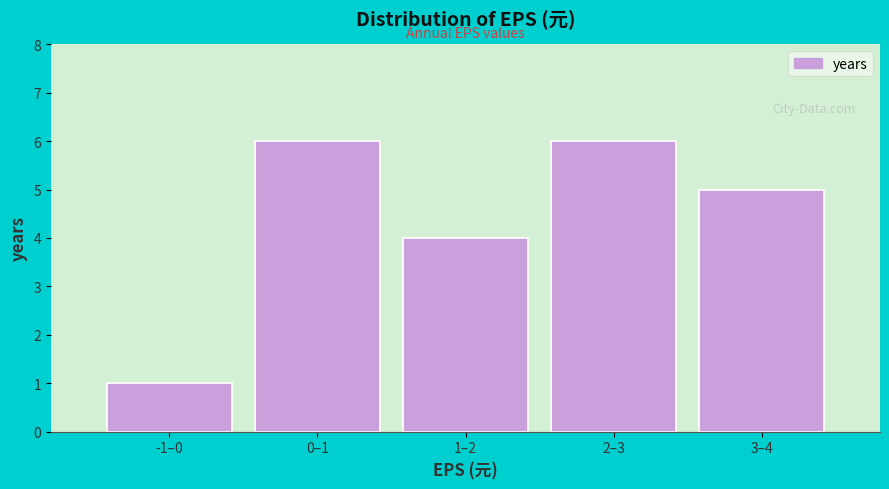

Reading left to right, what are all the values shown in this chart?

-1–0=1	0–1=6	1–2=4	2–3=6	3–4=5